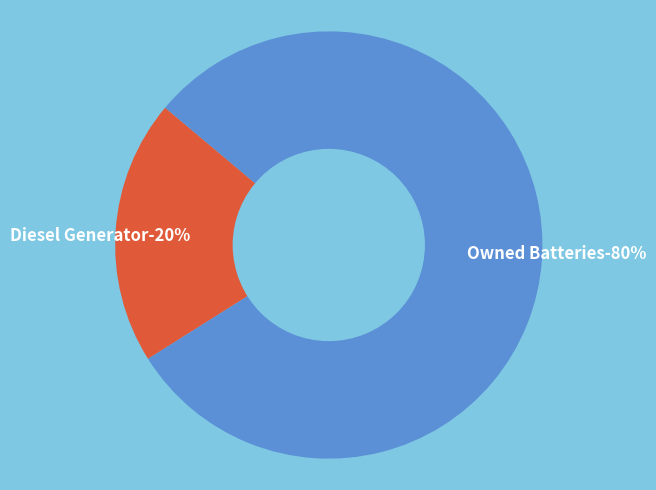

What percentage is NOT represented by Owned PV?

100.0%